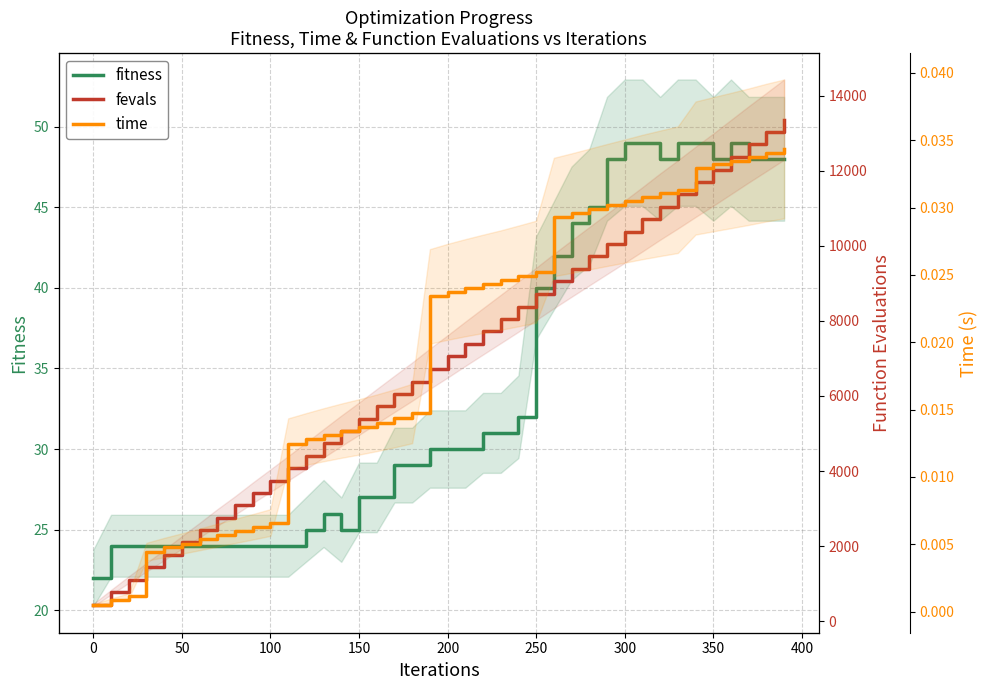

How many data points does each series have?

40